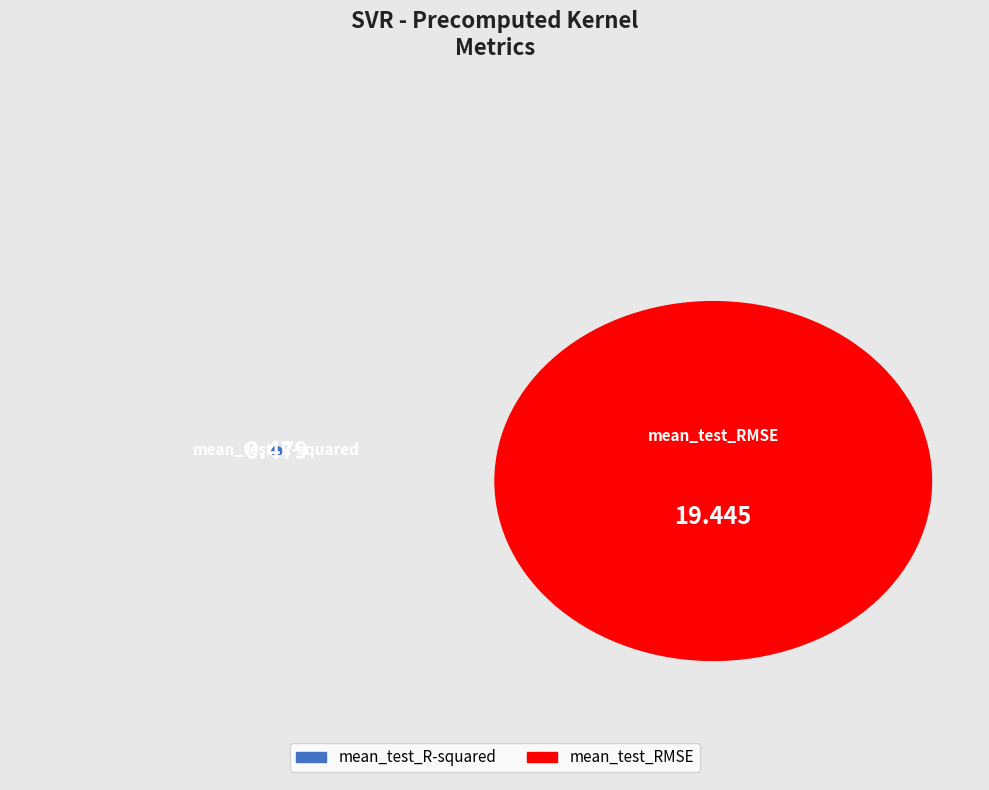

Combined, what portion of the pie is mean_test_R-squared and mean_test_RMSE?

100.0%